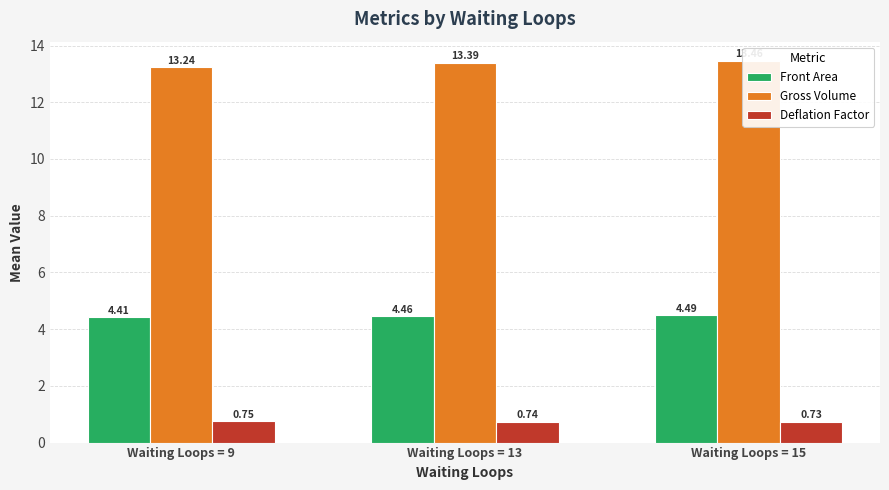

What is the sum of the Deflation Factor values at Waiting Loops = 13 and Waiting Loops = 9?

1.5